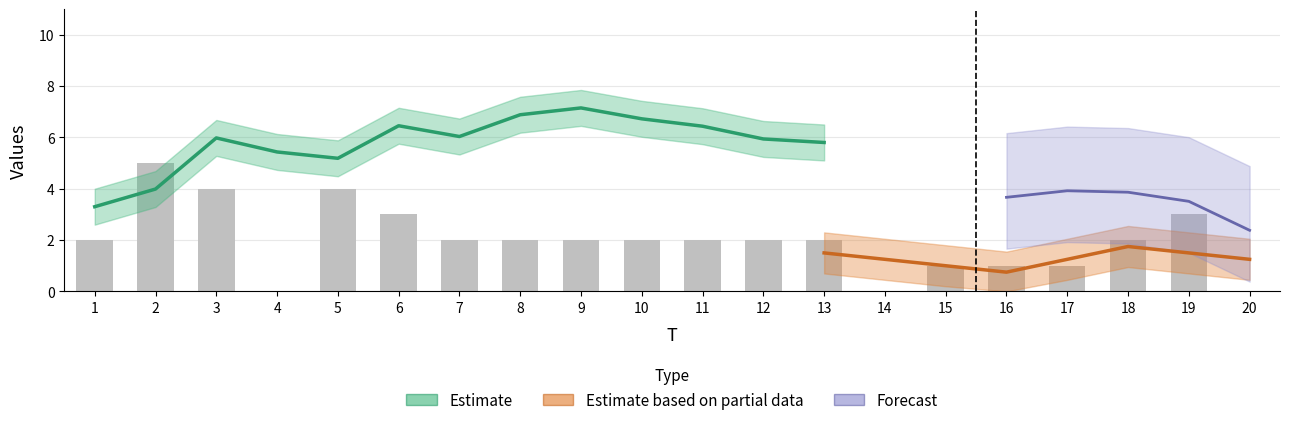

Between 2 and 13, which is larger?

2